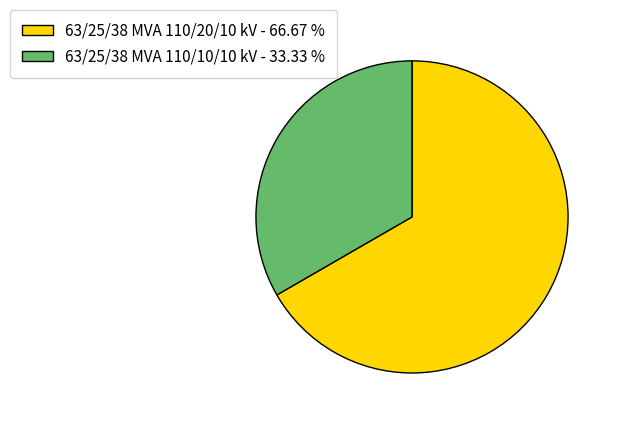

Is the sum of 63/25/38 MVA 110/20/10 kV and 63/25/38 MVA 110/10/10 kV greater than half?

Yes